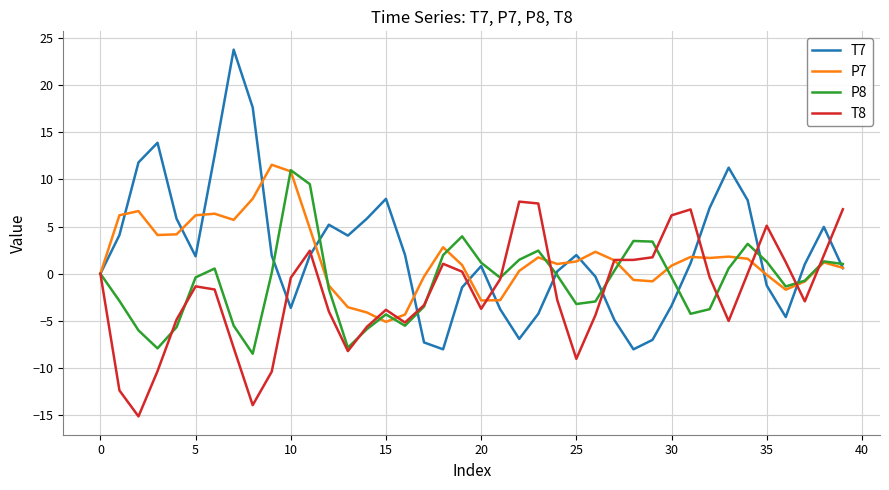

Which series has the widest spread of values?

T7